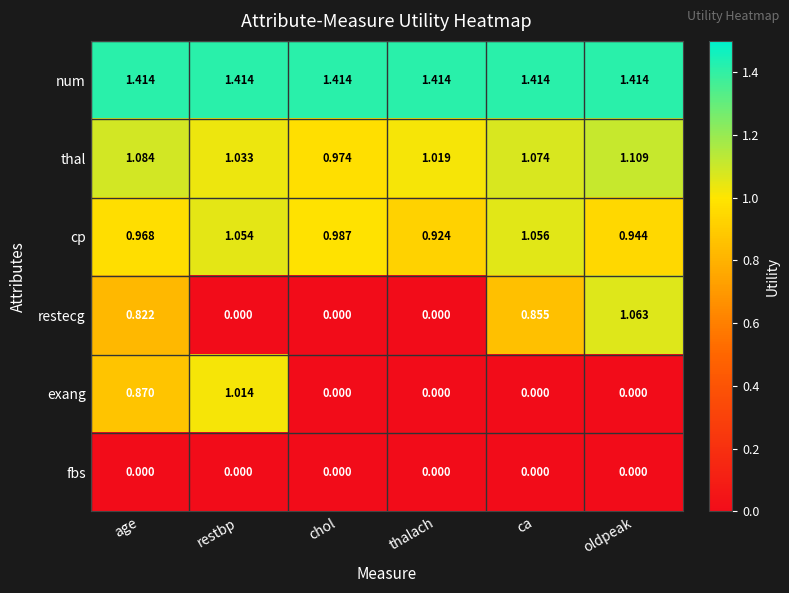

At age, list the series in order from largest to smallest.

num, thal, cp, exang, restecg, fbs